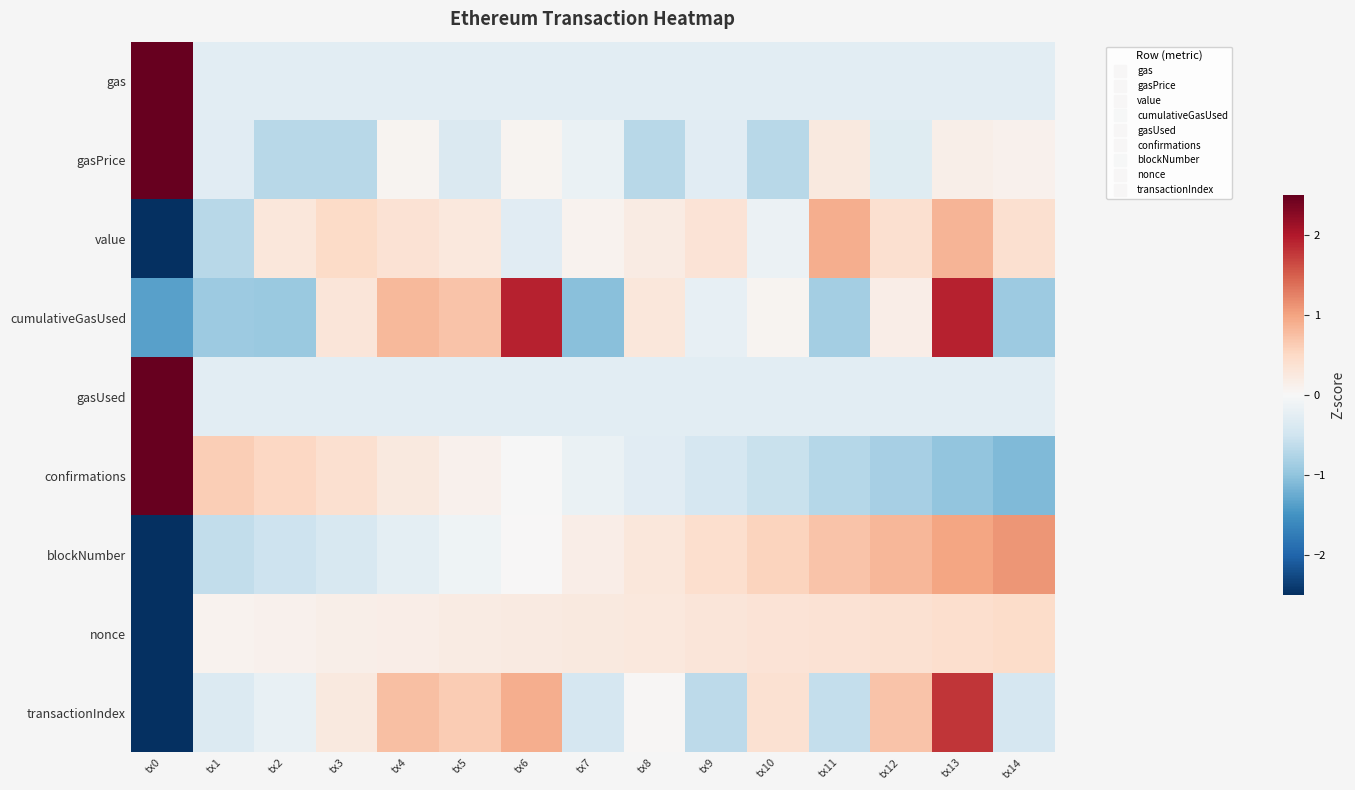

Which series has the largest total across all categories?

confirmations